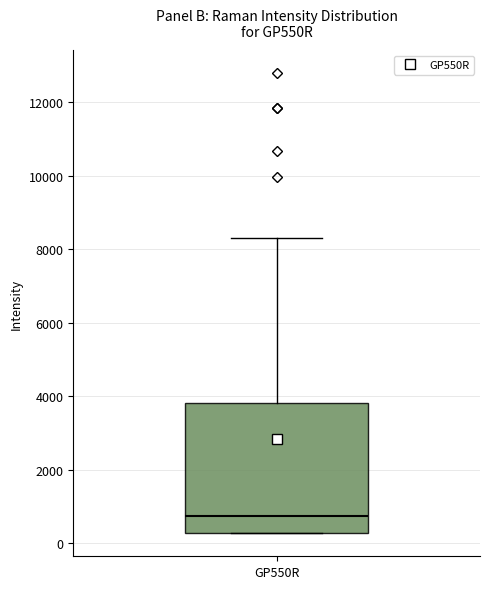

Transcribe this box plot: give where the median line is, the range the box spans, and where the two whiskers end, as read against the y-axis. The values are not printed on the chart, so give them approximately, as read against the axis.

median 800, box 200 to 3800, whiskers 200 to 8400